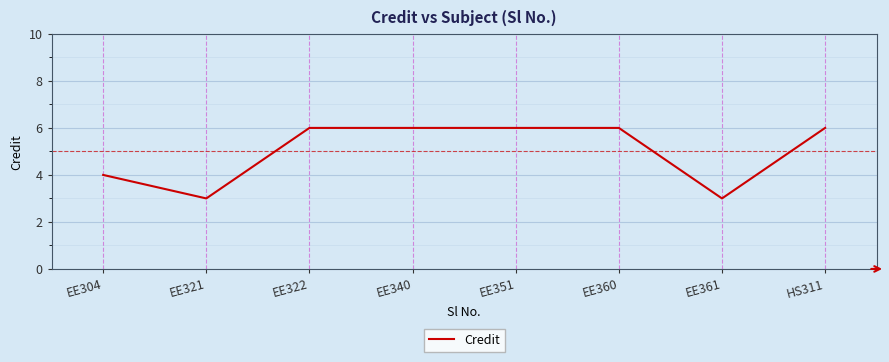

What is the change in value from EE321 to EE340?

+3